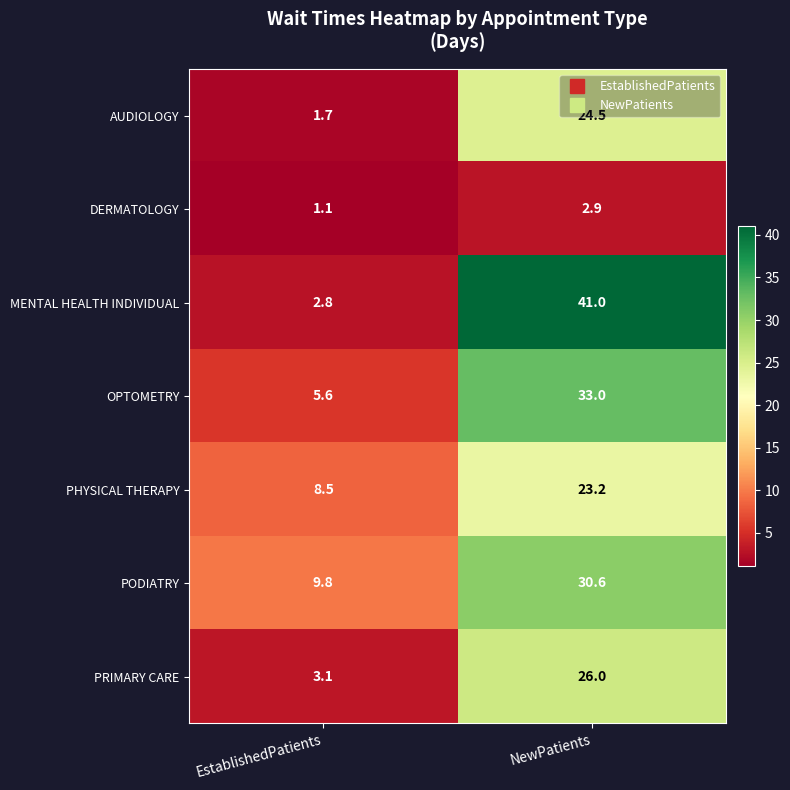

What is the total value across all series at EstablishedPatients?

32.6